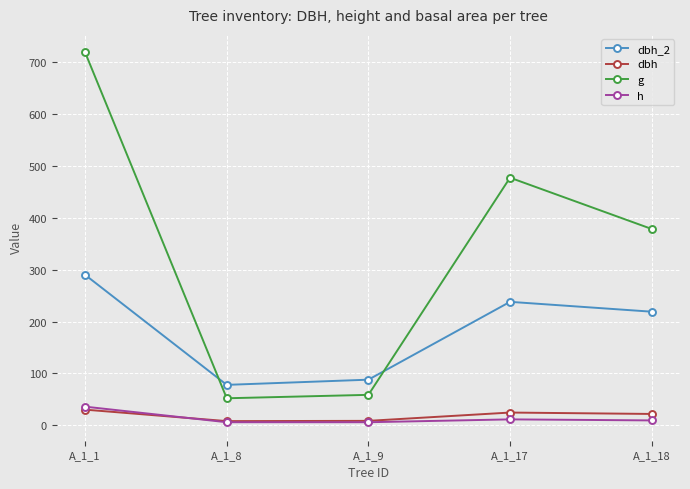

True or false: dbh_2 and h intersect in this chart.

False